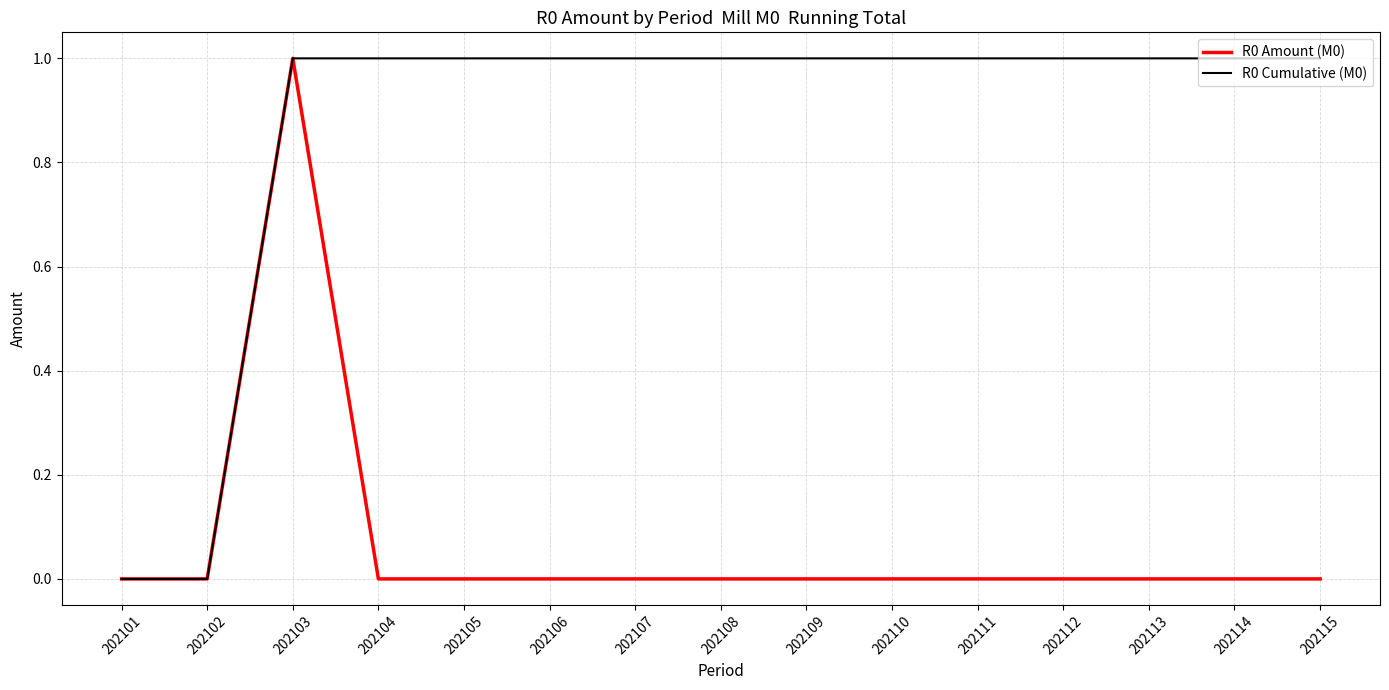

True or false: R0 Amount (M0) has a value of 0 at 202108.

True